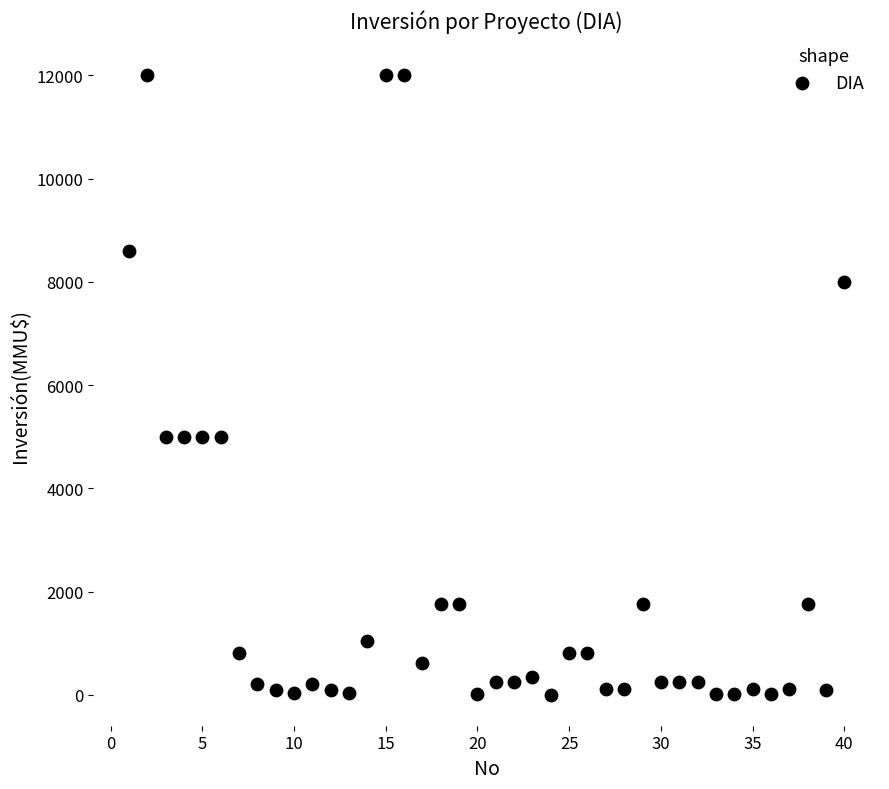

What is the range of Y values (max minus min)?

12000